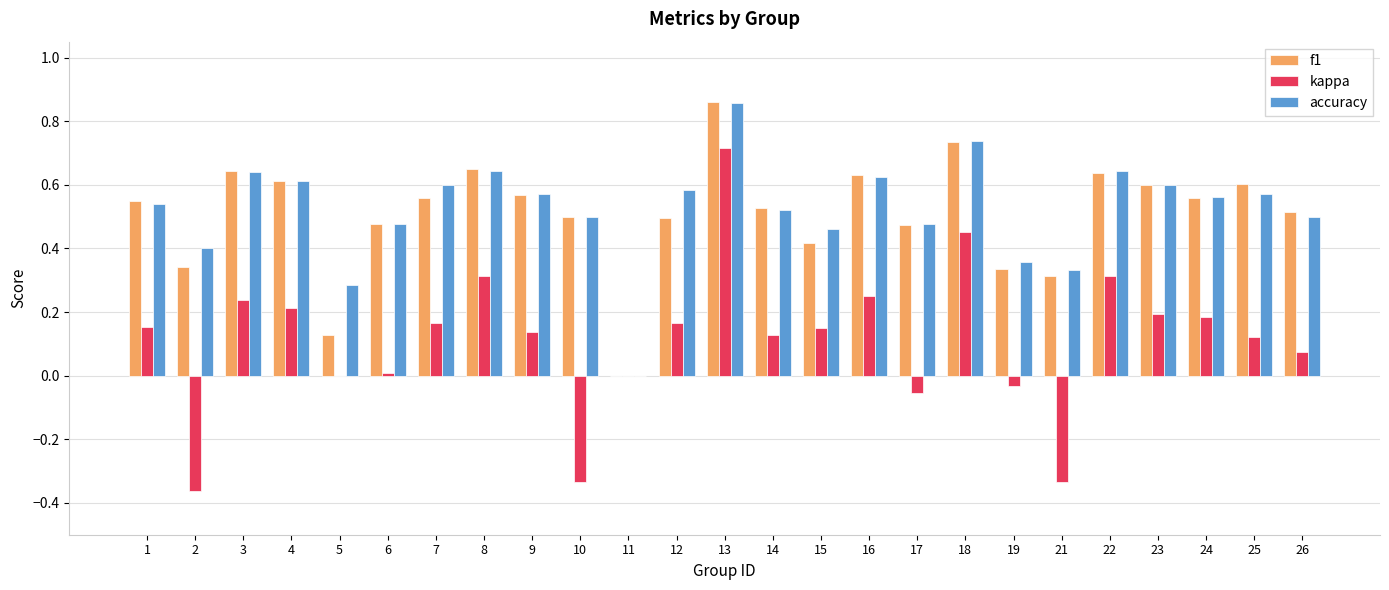

Between 13 and 17, which series saw the biggest shift?

kappa